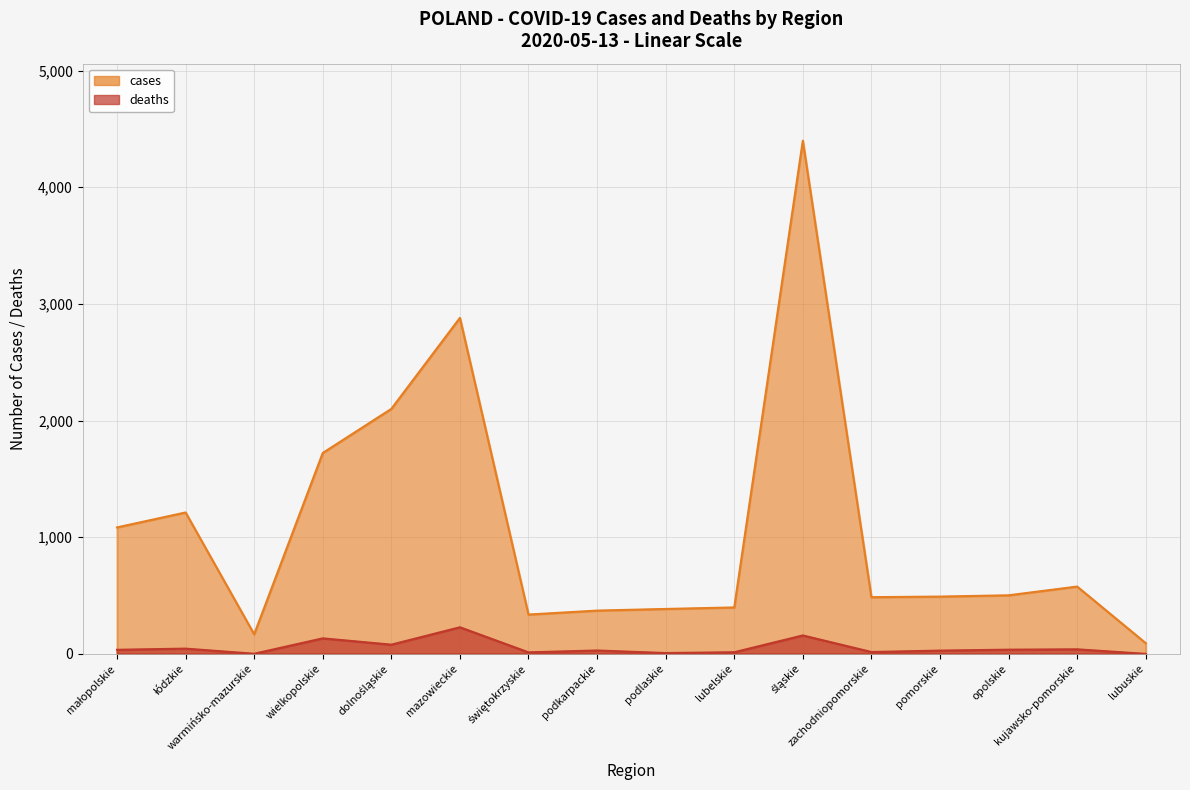

At which label does cases first exceed 502?

małopolskie